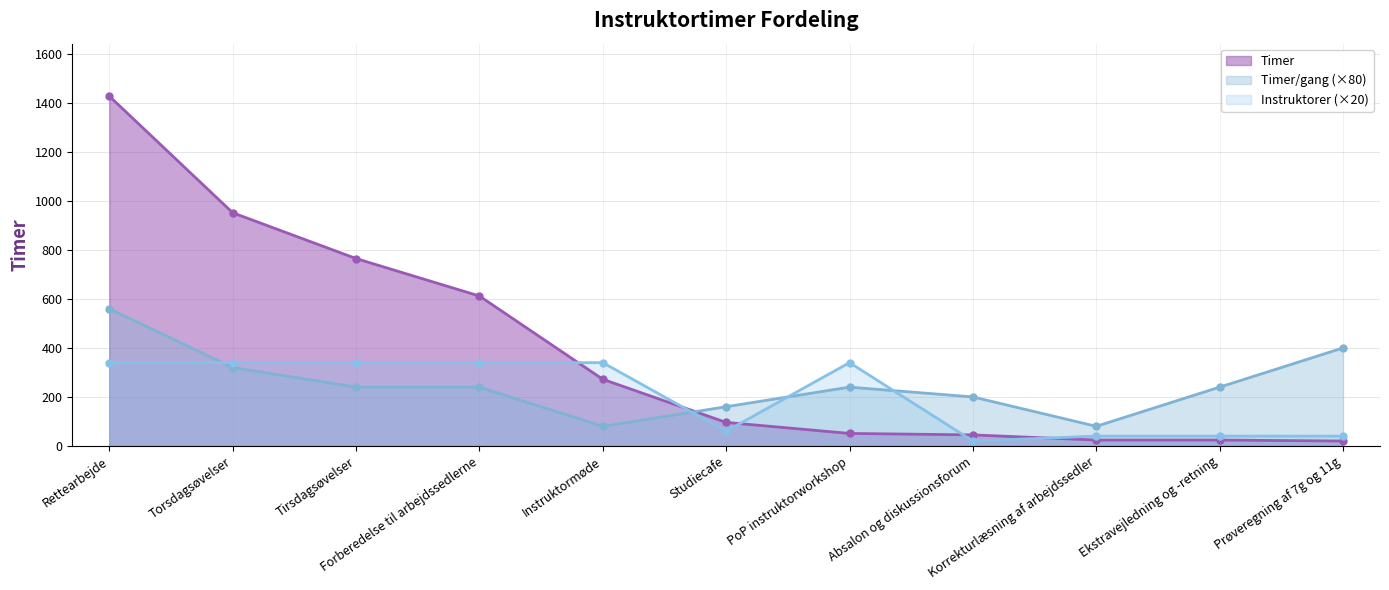

What is the value of the Instruktorer point at the 4th from the left?

340